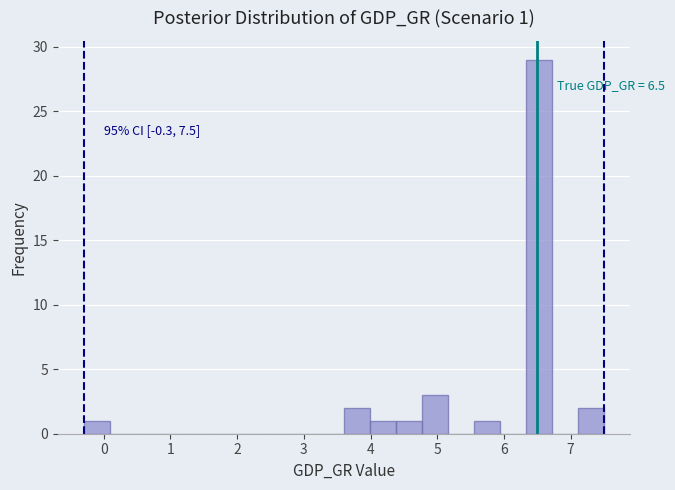

Read against the x-axis, roughly where is the centre of the tallest bar?

6.5